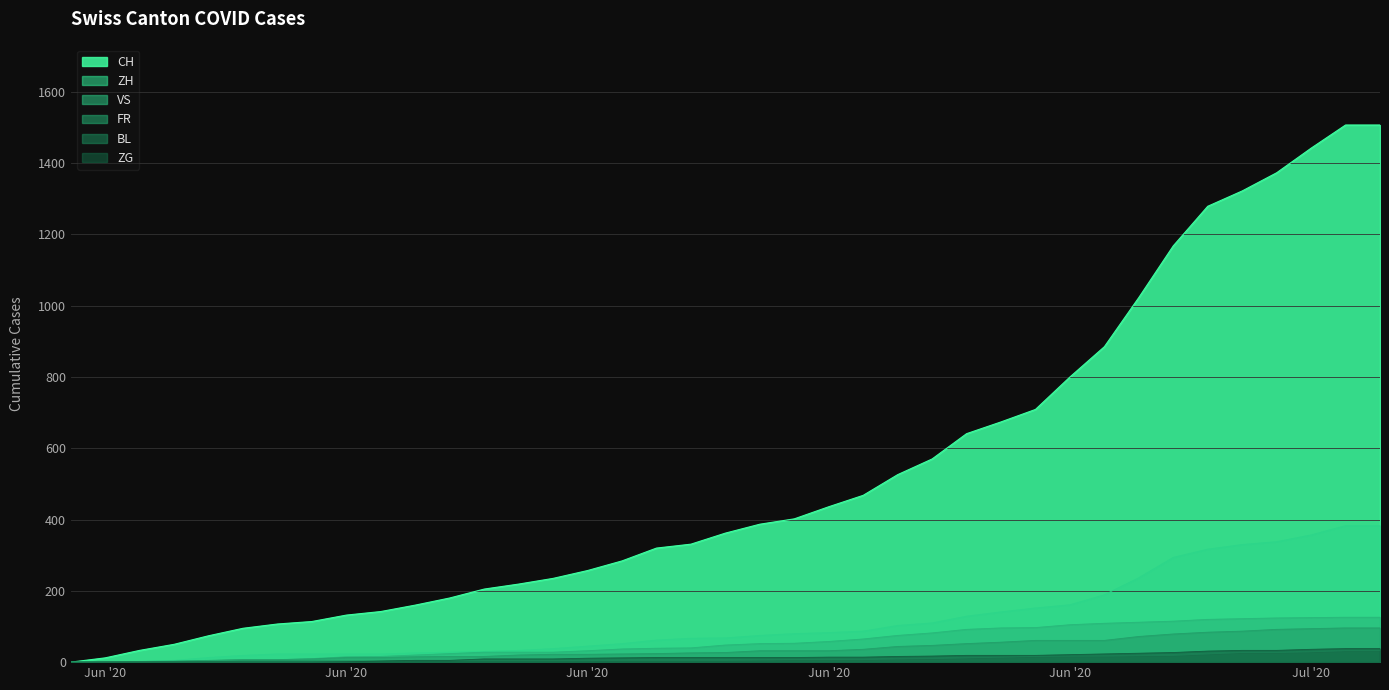

How many data points in VS are above 48?

19